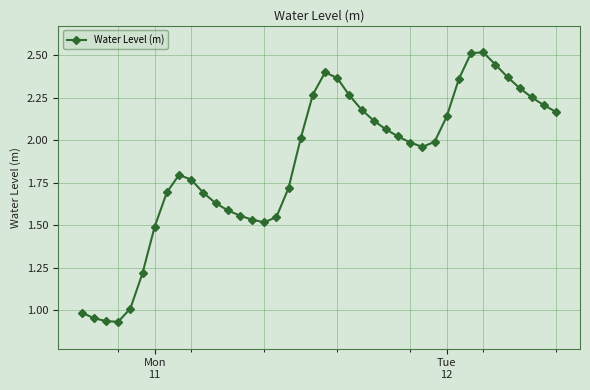

Does the chart display data point markers on the line(s)?

Yes